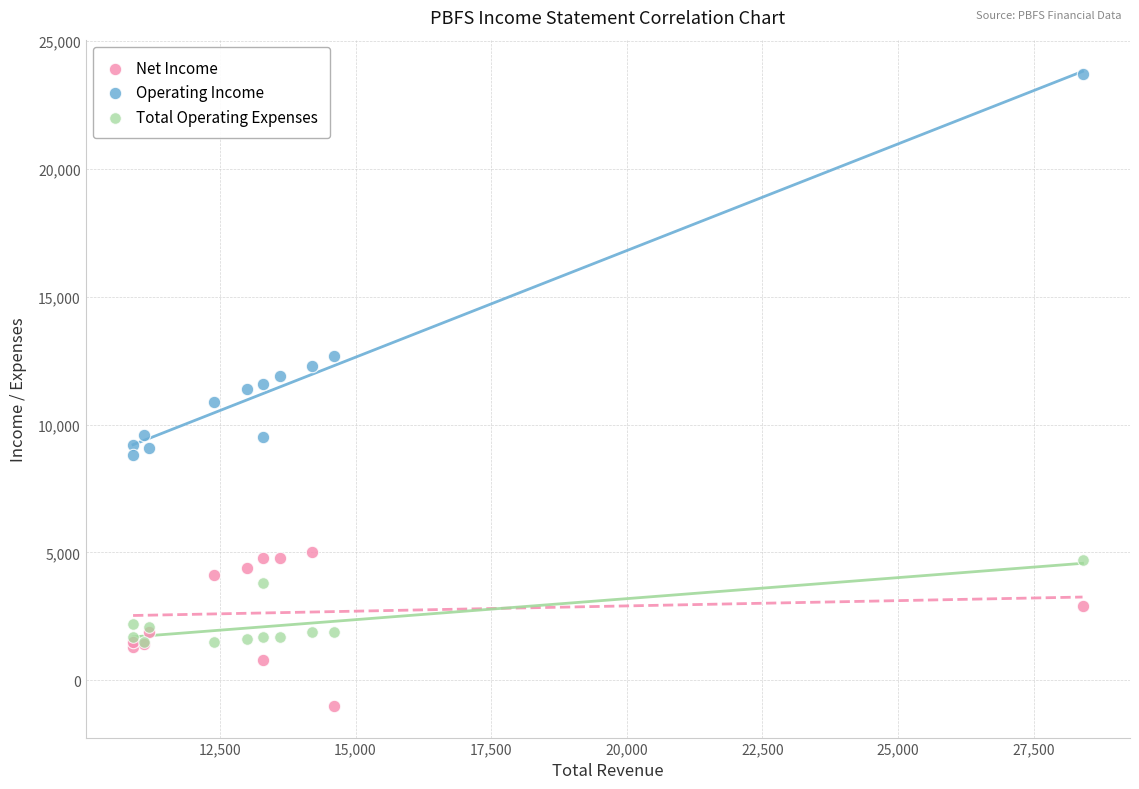

What are all the series names shown in the legend?

Net Income, Operating Income, Total Operating Expenses